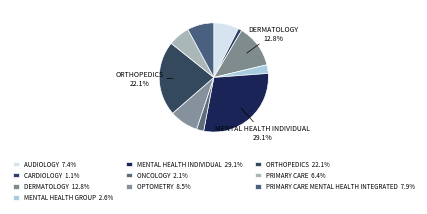

Count the number of slices in the pie.

10